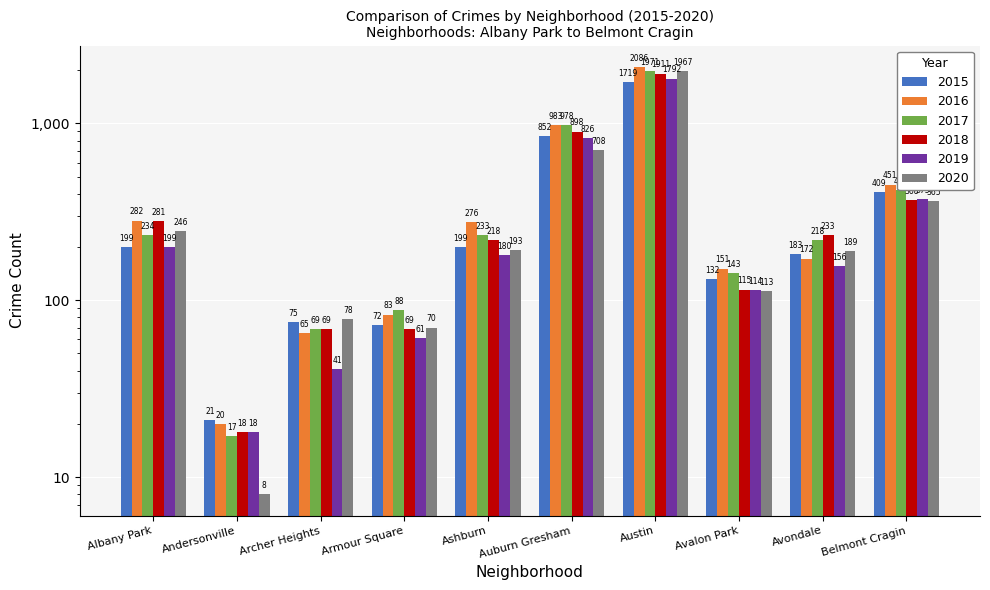

What is the maximum value for 2016?

2086